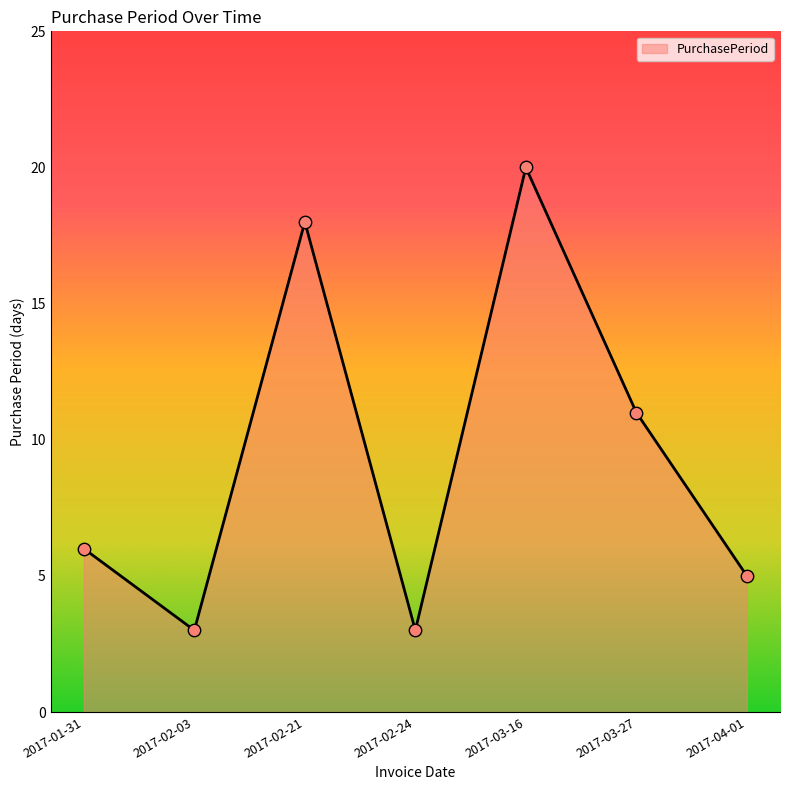

What is the change in value from 2017-02-24 to 2017-03-27?

+8